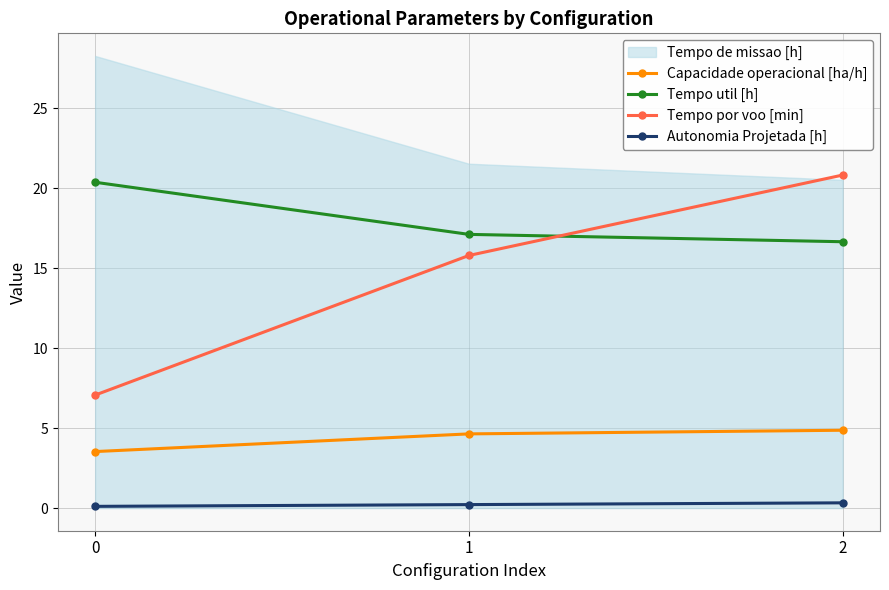

Which series changed the most between 1 and 2?

Tempo por voo [min]